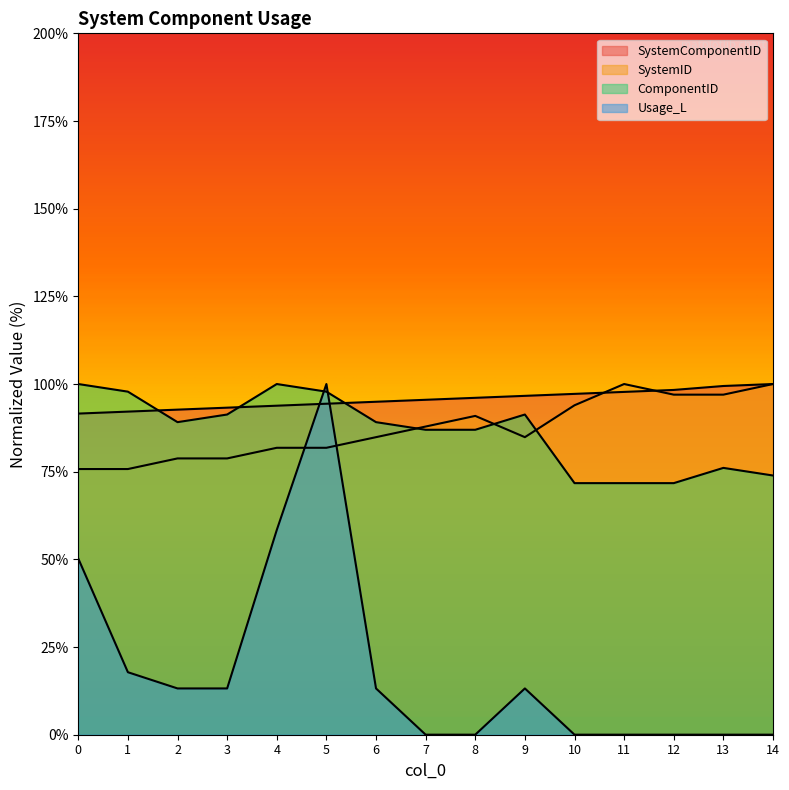

Where do Usage_L and SystemID first cross each other?

4 and 5